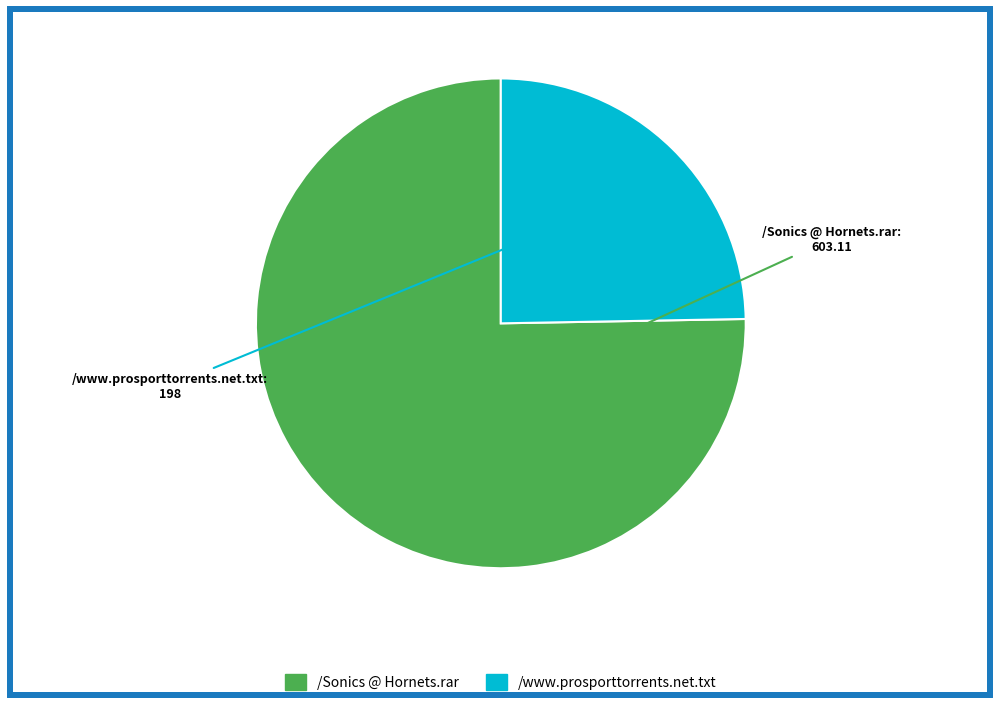

Rank the categories by value from lowest to highest.

/www.prosporttorrents.net.txt, /Sonics @ Hornets.rar